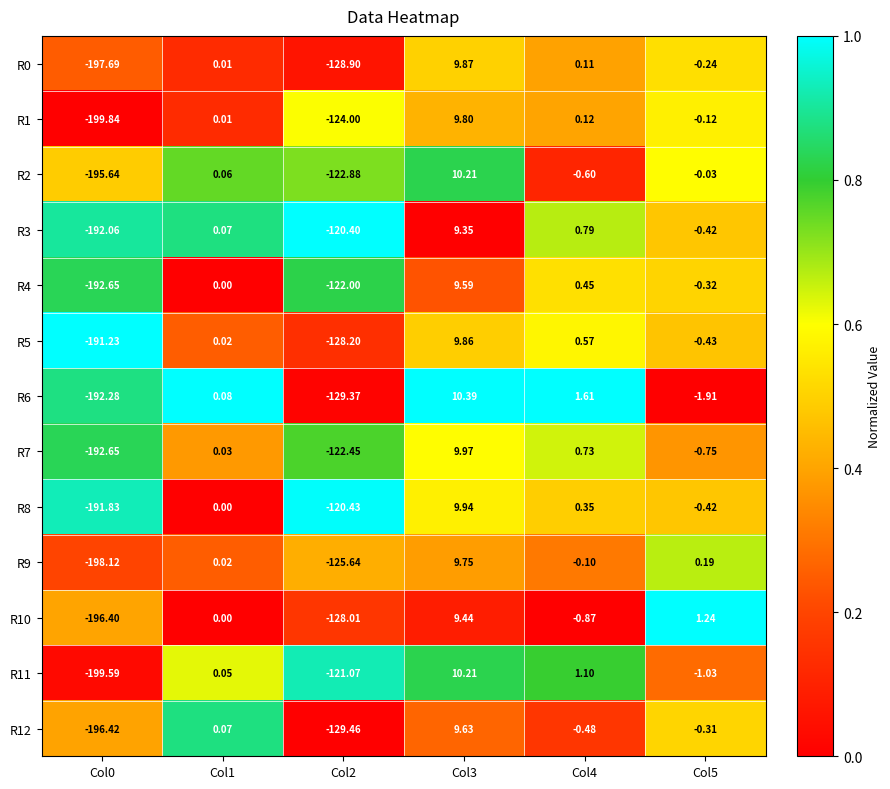

Is the value of R0 at Col4 greater than the value of R3 at Col2?

Yes